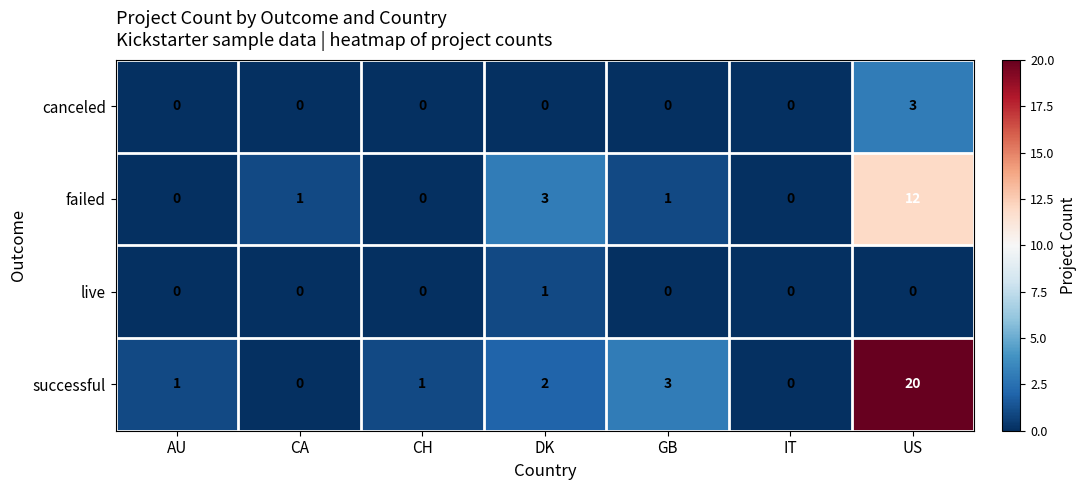

At which category is the sum across all series the highest?

US